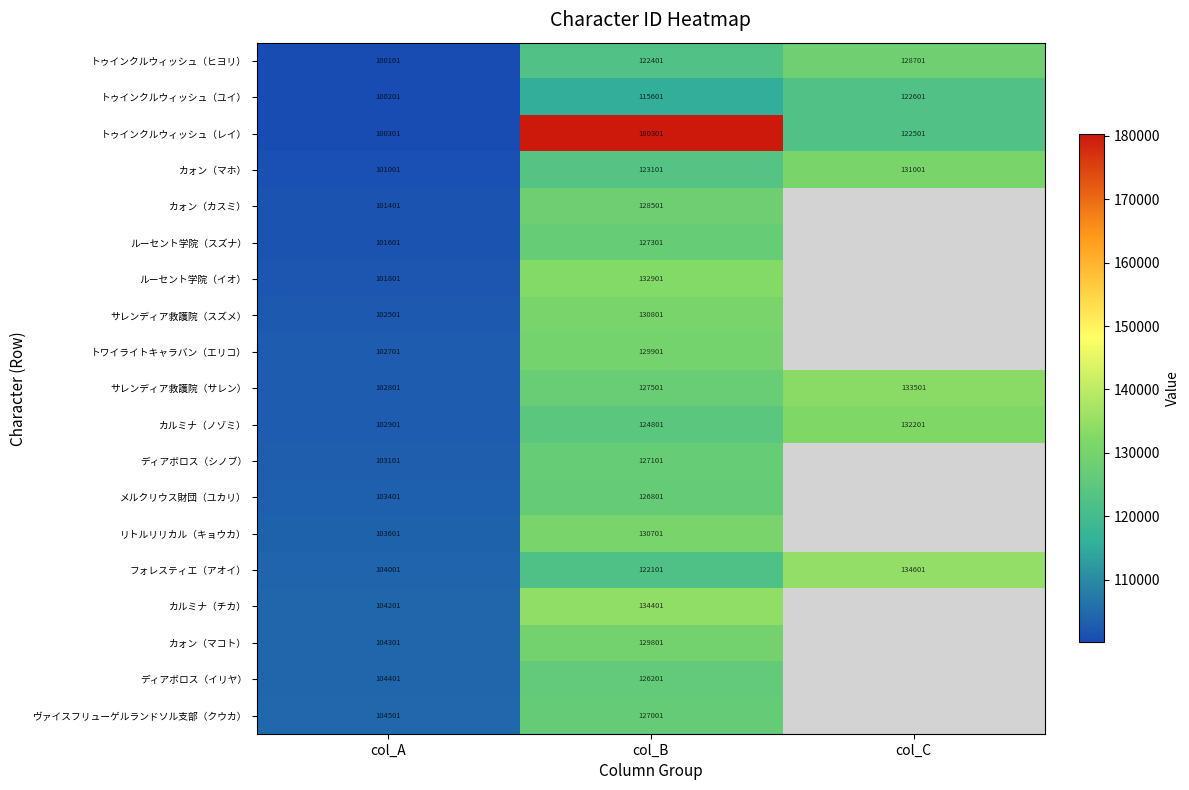

Where is カォン（マホ） nearest to the value 116001?

col_B